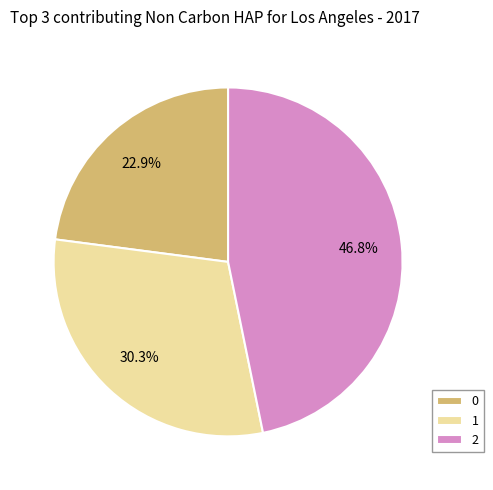

To the nearest percent, what percentage of the pie is 0?

23%